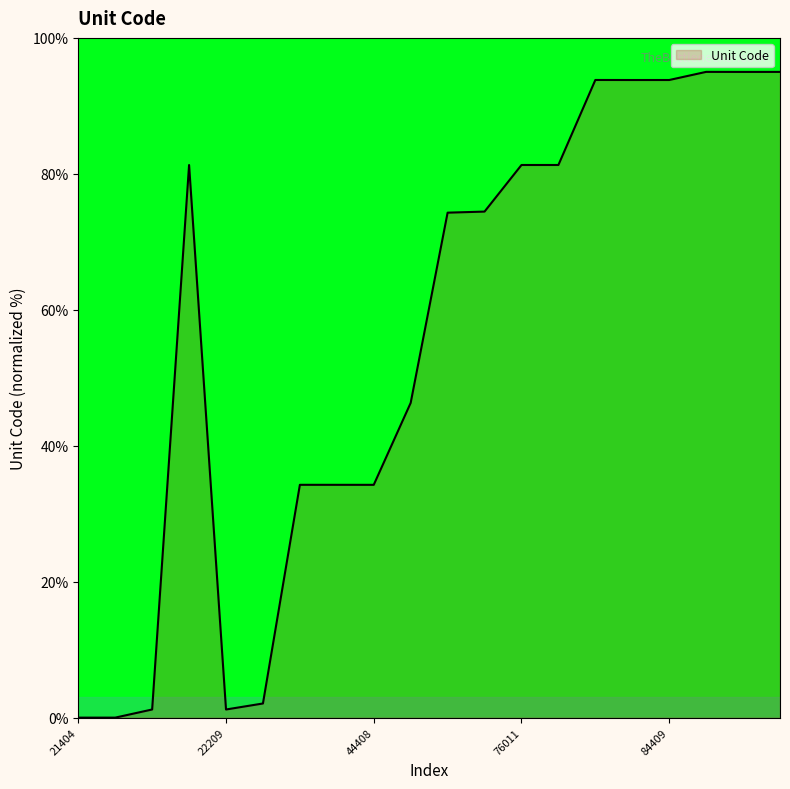

What is the difference between the maximum and minimum values?

95.0